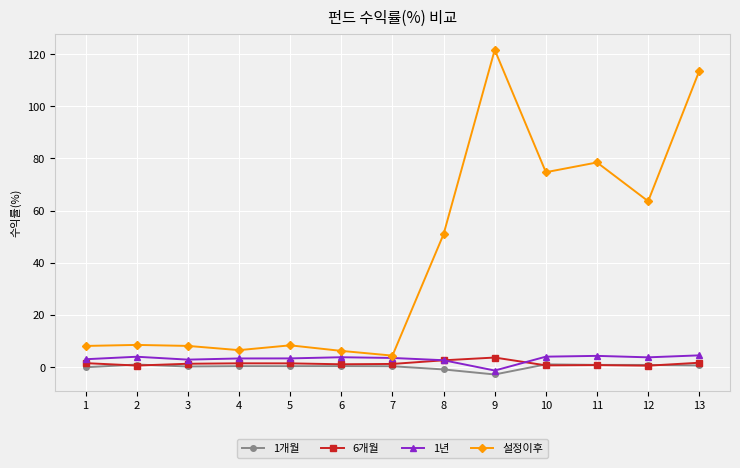

What is the difference between the maximum and minimum values in the 설정이후 series?

117.2